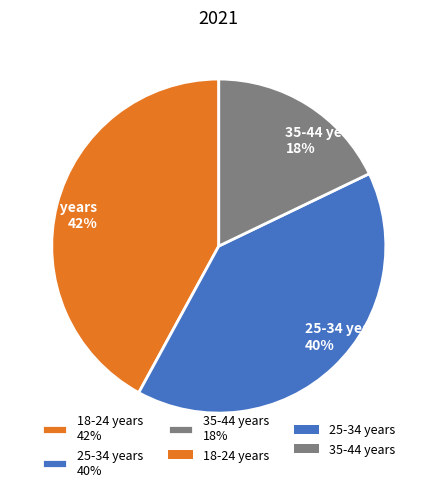

Does 25-34 years represent more than half of the total?

No